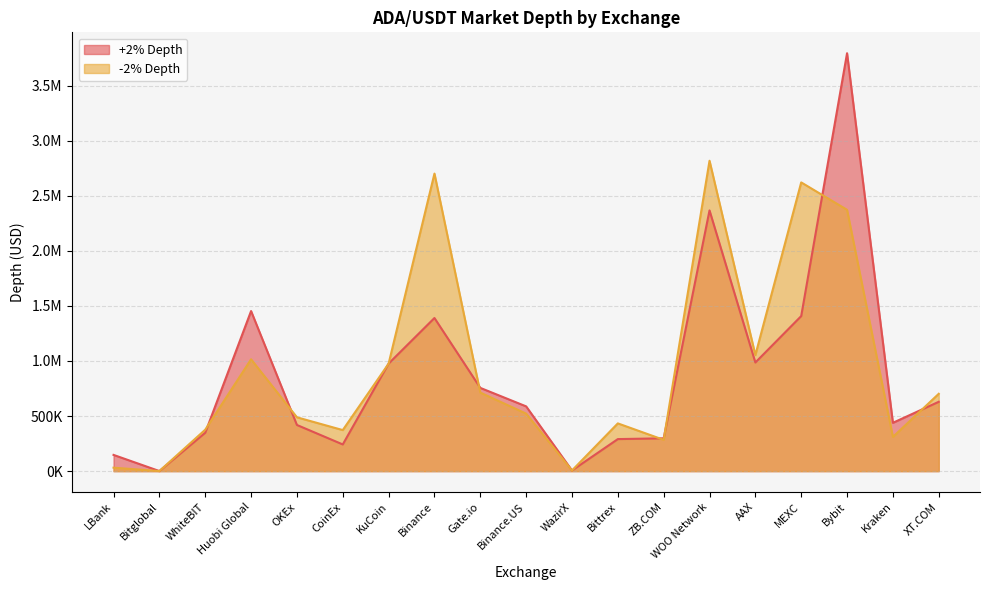

Is the value of +2% Depth at Kraken greater than the value of -2% Depth at Huobi Global?

No